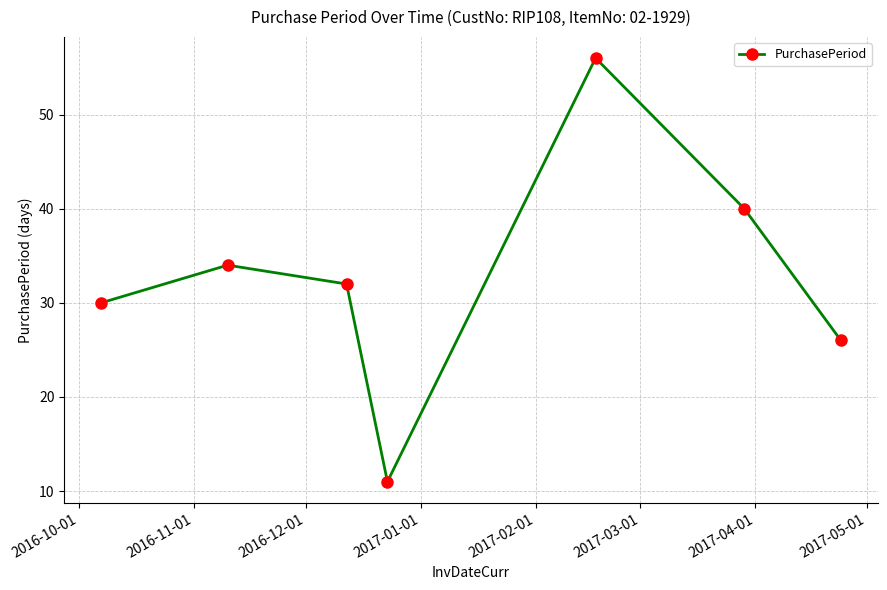

What is the smallest value displayed?

11